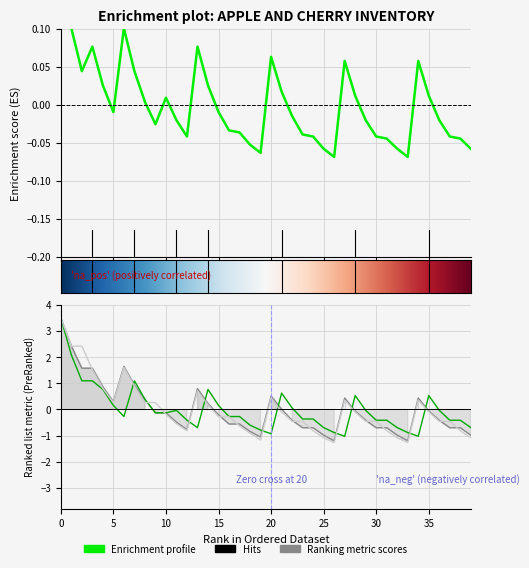

In Jabłonie przed sprzedażą, how many points are higher than both neighbors (excluding endpoints)?

7